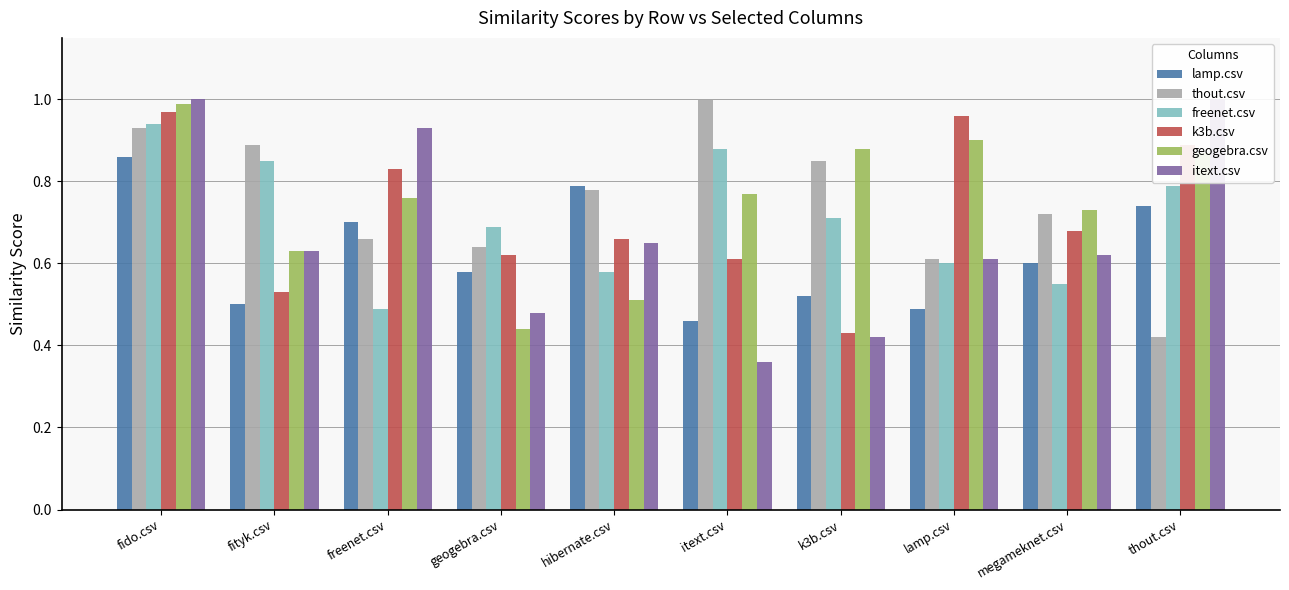

Which label corresponds to the largest value in the chart?

itext.csv